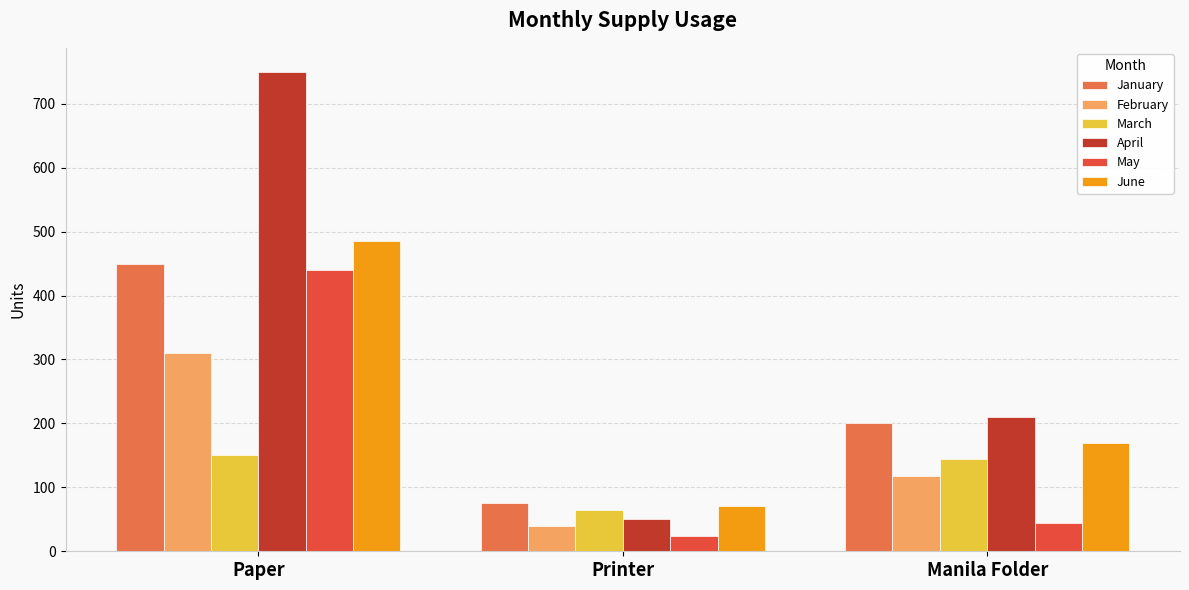

Reading right to left, extract all data points from this chart.

January: 200	75	450
February: 118	40	310
March: 145	65	150
April: 210	50	750
May: 45	24	440
June: 170	71	485